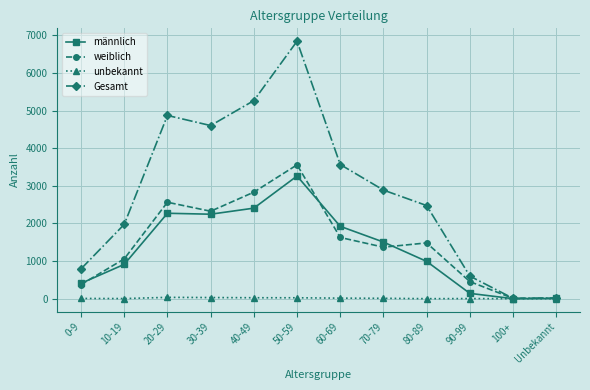

Does the chart have visible grid lines?

Yes